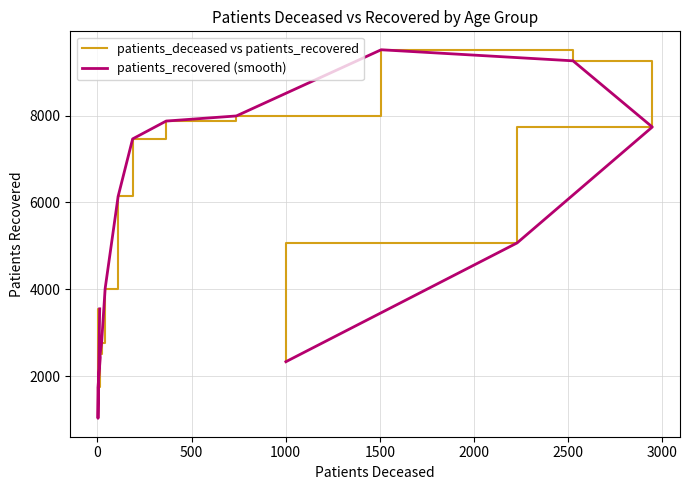

Is the value of patients_recovered (smooth) at 1500 greater than the value of patients_deceased vs patients_recovered at −500?

No